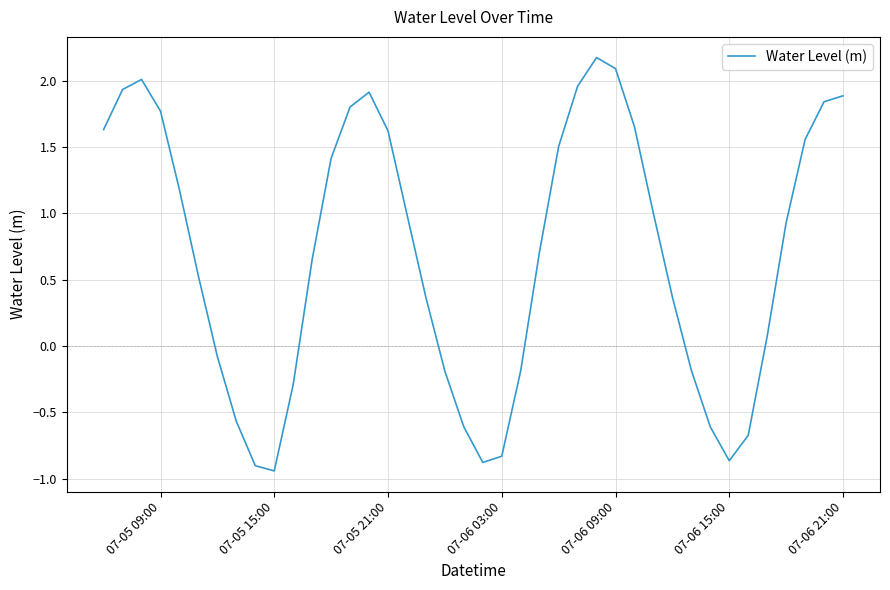

How many interior local valleys (lower than both neighbors) does the data have?

3